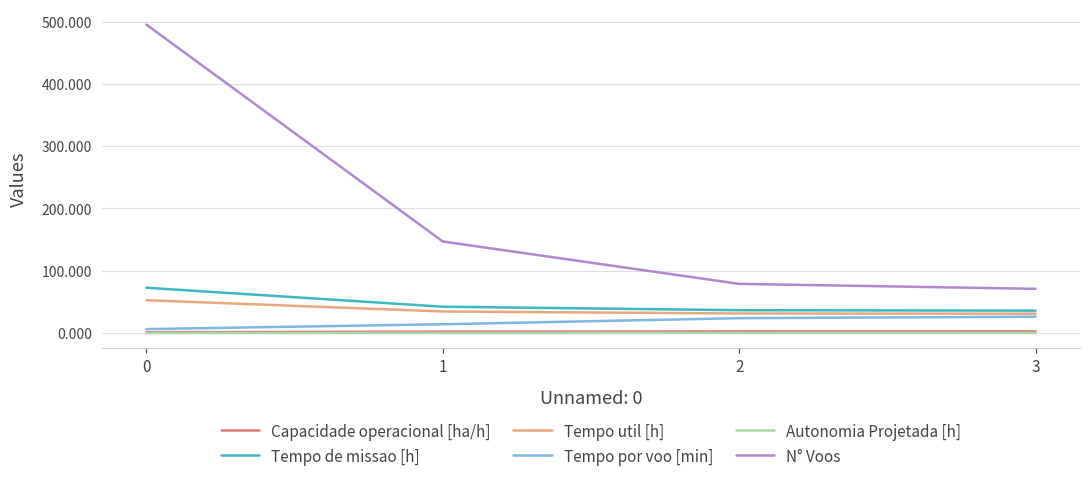

True or false: Capacidade operacional [ha/h] has a value of 2.7 at 2.

True